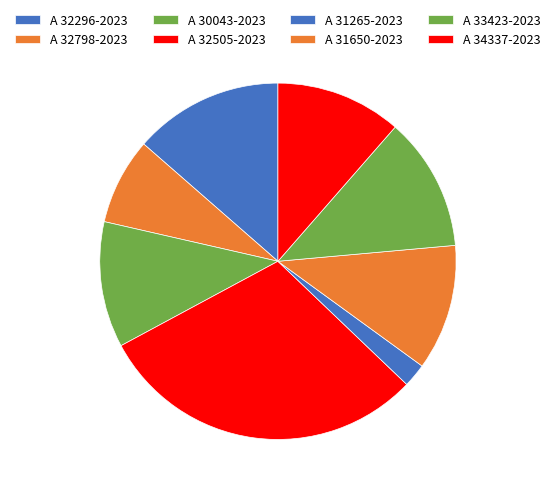

Does A 34337-2023 represent more than half of the total?

No